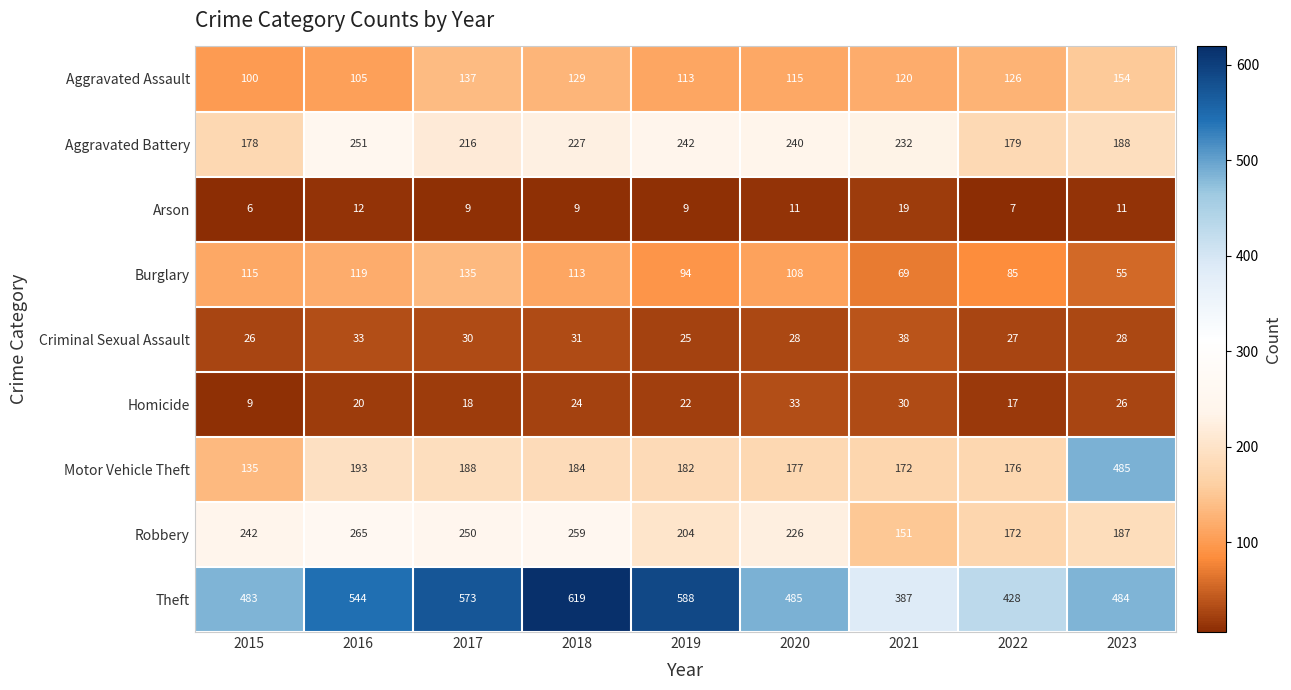

What is the average value of the Arson series?

10